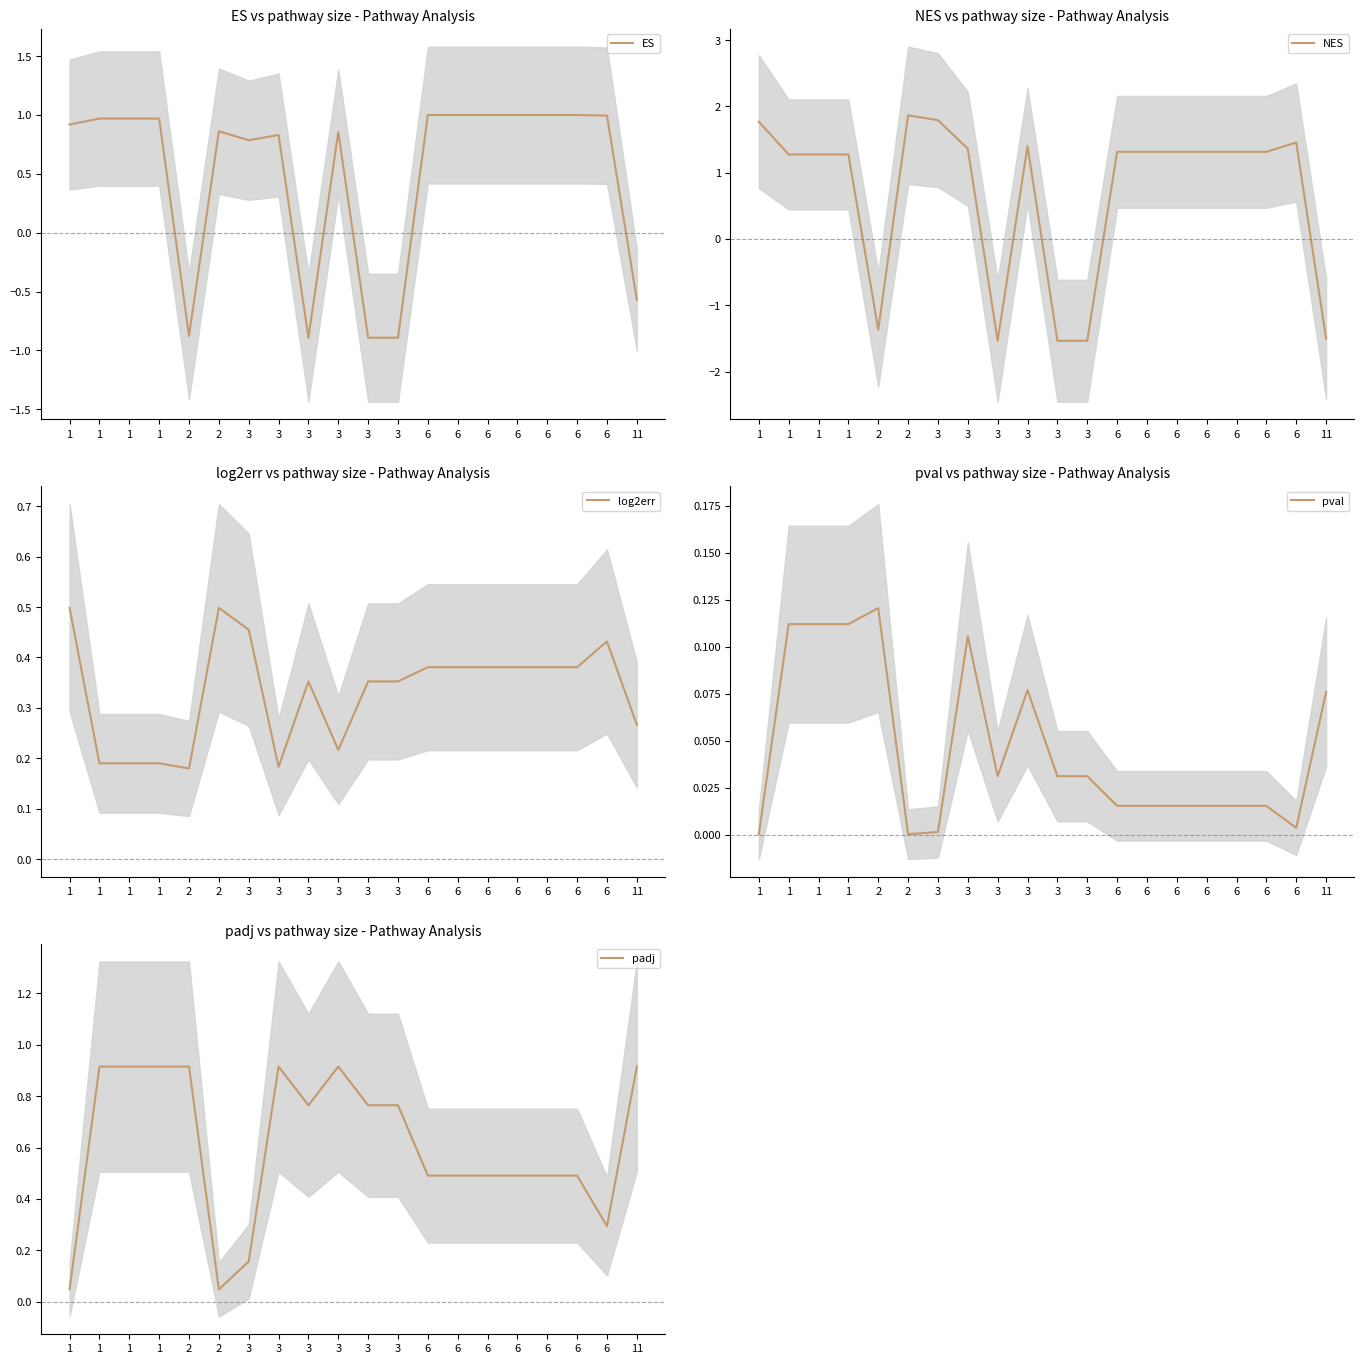

Where is padj nearest to the value 0?

1